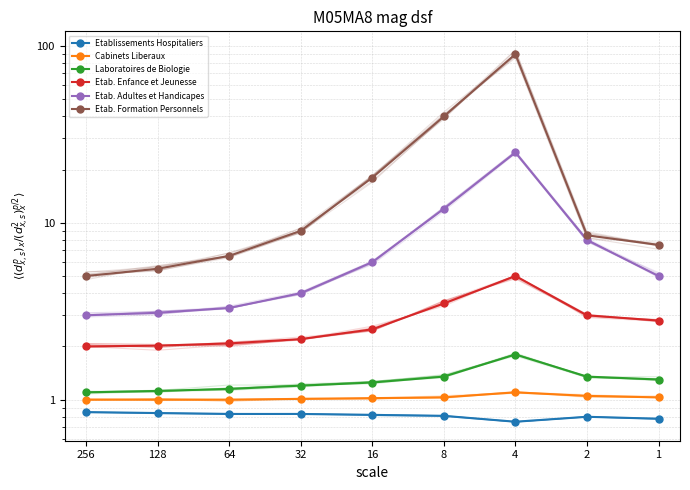

What is the sum of all Etab. Formation Personnels values?

190.0